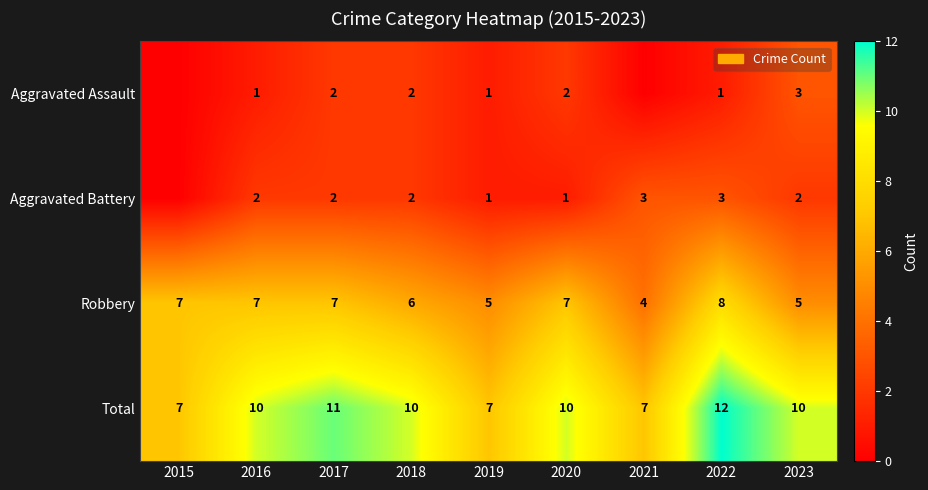

Rank the series at 2020 from lowest to highest value.

Aggravated Battery, Aggravated Assault, Robbery, Total